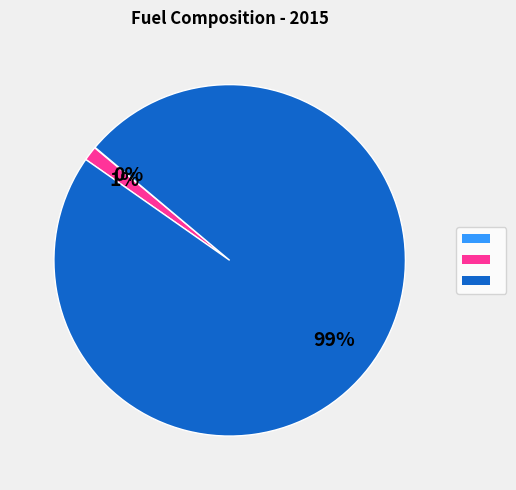

Count the number of slices in the pie.

3